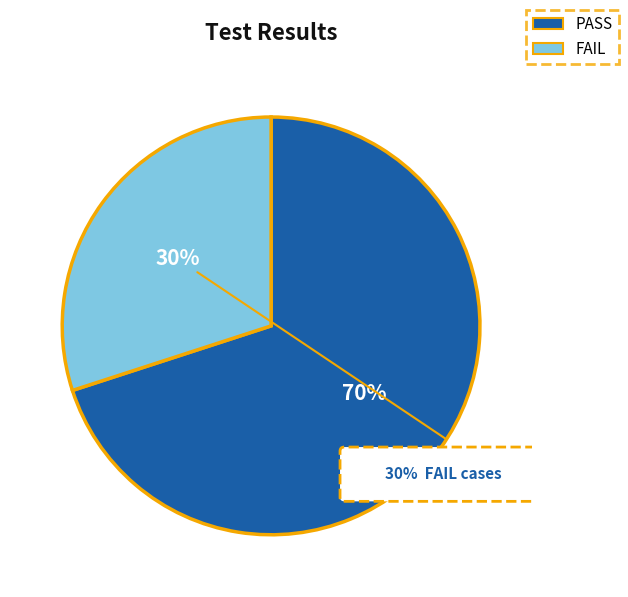

To the nearest percent, what percentage of the pie is FAIL?

30%